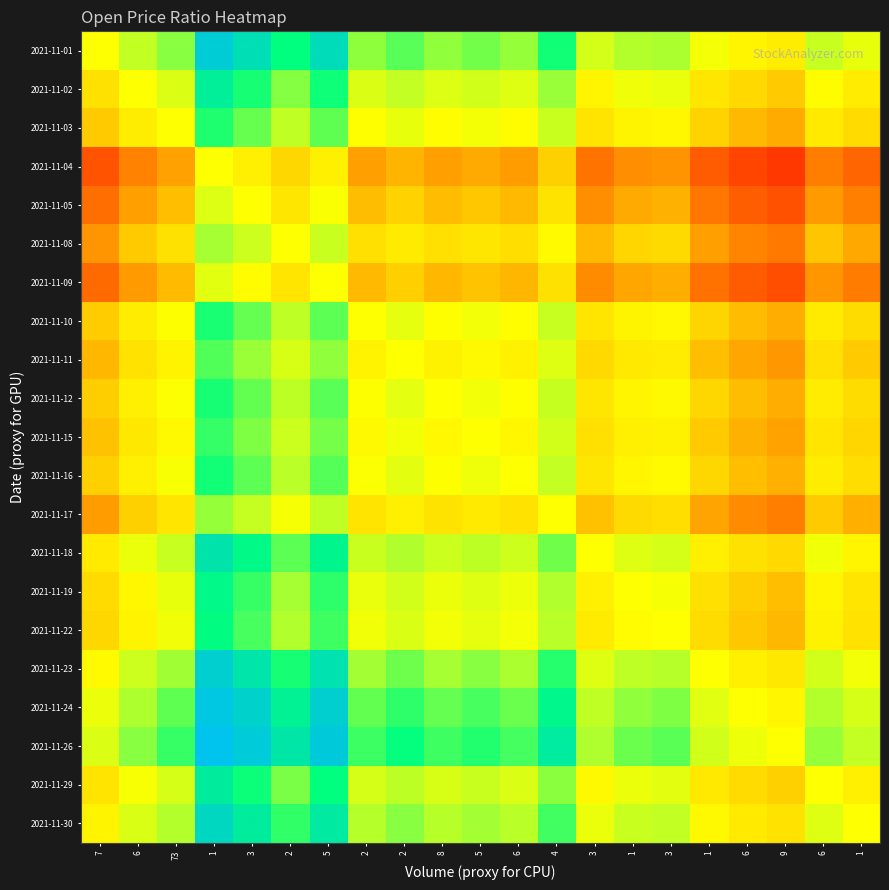

Reading right to left, list all the values displayed in this chart.

2021-11-01: 1=1.0	6=1.0	9=1.0	6=1.0	1=1.0	3=1.0	1=1.0	3=1.0	4=1.1	6=1.0	5=1.1	8=1.0	2=1.1	2=1.0	5=1.1	2=1.1	3=1.1	1=1.1	73=1.0	6=1.0	7=1.0
2021-11-02: 1=1.0	6=1.0	9=1.0	6=1.0	1=1.0	3=1.0	1=1.0	3=1.0	4=1.0	6=1.0	5=1.0	8=1.0	2=1.0	2=1.0	5=1.1	2=1.0	3=1.1	1=1.1	73=1.0	6=1.0	7=1.0
2021-11-03: 1=1.0	6=1.0	9=0.9	6=0.9	1=1.0	3=1.0	1=1.0	3=1.0	4=1.0	6=1.0	5=1.0	8=1.0	2=1.0	2=1.0	5=1.1	2=1.0	3=1.1	1=1.1	73=1.0	6=1.0	7=1.0
2021-11-04: 1=0.9	6=0.9	9=0.9	6=0.9	1=0.9	3=0.9	1=0.9	3=0.9	4=1.0	6=0.9	5=0.9	8=0.9	2=0.9	2=0.9	5=1.0	2=1.0	3=1.0	1=1.0	73=0.9	6=0.9	7=0.9
2021-11-05: 1=0.9	6=0.9	9=0.9	6=0.9	1=0.9	3=0.9	1=0.9	3=0.9	4=1.0	6=0.9	5=1.0	8=0.9	2=1.0	2=0.9	5=1.0	2=1.0	3=1.0	1=1.0	73=1.0	6=0.9	7=0.9
2021-11-08: 1=0.9	6=1.0	9=0.9	6=0.9	1=0.9	3=1.0	1=1.0	3=0.9	4=1.0	6=1.0	5=1.0	8=1.0	2=1.0	2=1.0	5=1.0	2=1.0	3=1.0	1=1.0	73=1.0	6=1.0	7=0.9
2021-11-09: 1=0.9	6=0.9	9=0.9	6=0.9	1=0.9	3=0.9	1=0.9	3=0.9	4=1.0	6=0.9	5=1.0	8=0.9	2=1.0	2=0.9	5=1.0	2=1.0	3=1.0	1=1.0	73=0.9	6=0.9	7=0.9
2021-11-10: 1=1.0	6=1.0	9=0.9	6=0.9	1=1.0	3=1.0	1=1.0	3=1.0	4=1.0	6=1.0	5=1.0	8=1.0	2=1.0	2=1.0	5=1.1	2=1.0	3=1.1	1=1.1	73=1.0	6=1.0	7=1.0
2021-11-11: 1=1.0	6=1.0	9=0.9	6=0.9	1=1.0	3=1.0	1=1.0	3=1.0	4=1.0	6=1.0	5=1.0	8=1.0	2=1.0	2=1.0	5=1.0	2=1.0	3=1.0	1=1.1	73=1.0	6=1.0	7=0.9
2021-11-12: 1=1.0	6=1.0	9=0.9	6=0.9	1=1.0	3=1.0	1=1.0	3=1.0	4=1.0	6=1.0	5=1.0	8=1.0	2=1.0	2=1.0	5=1.1	2=1.0	3=1.1	1=1.1	73=1.0	6=1.0	7=1.0
2021-11-15: 1=1.0	6=1.0	9=0.9	6=0.9	1=1.0	3=1.0	1=1.0	3=1.0	4=1.0	6=1.0	5=1.0	8=1.0	2=1.0	2=1.0	5=1.0	2=1.0	3=1.0	1=1.1	73=1.0	6=1.0	7=1.0
2021-11-16: 1=1.0	6=1.0	9=0.9	6=1.0	1=1.0	3=1.0	1=1.0	3=1.0	4=1.0	6=1.0	5=1.0	8=1.0	2=1.0	2=1.0	5=1.1	2=1.0	3=1.1	1=1.1	73=1.0	6=1.0	7=1.0
2021-11-17: 1=0.9	6=1.0	9=0.9	6=0.9	1=0.9	3=1.0	1=1.0	3=1.0	4=1.0	6=1.0	5=1.0	8=1.0	2=1.0	2=1.0	5=1.0	2=1.0	3=1.0	1=1.0	73=1.0	6=1.0	7=0.9
2021-11-18: 1=1.0	6=1.0	9=1.0	6=1.0	1=1.0	3=1.0	1=1.0	3=1.0	4=1.1	6=1.0	5=1.0	8=1.0	2=1.0	2=1.0	5=1.1	2=1.1	3=1.1	1=1.1	73=1.0	6=1.0	7=1.0
2021-11-19: 1=1.0	6=1.0	9=1.0	6=1.0	1=1.0	3=1.0	1=1.0	3=1.0	4=1.0	6=1.0	5=1.0	8=1.0	2=1.0	2=1.0	5=1.1	2=1.0	3=1.1	1=1.1	73=1.0	6=1.0	7=1.0
2021-11-22: 1=1.0	6=1.0	9=0.9	6=1.0	1=1.0	3=1.0	1=1.0	3=1.0	4=1.0	6=1.0	5=1.0	8=1.0	2=1.0	2=1.0	5=1.1	2=1.0	3=1.1	1=1.1	73=1.0	6=1.0	7=1.0
2021-11-23: 1=1.0	6=1.0	9=1.0	6=1.0	1=1.0	3=1.0	1=1.0	3=1.0	4=1.1	6=1.0	5=1.0	8=1.0	2=1.1	2=1.0	5=1.1	2=1.1	3=1.1	1=1.1	73=1.0	6=1.0	7=1.0
2021-11-24: 1=1.0	6=1.0	9=1.0	6=1.0	1=1.0	3=1.0	1=1.0	3=1.0	4=1.1	6=1.1	5=1.1	8=1.1	2=1.1	2=1.1	5=1.1	2=1.1	3=1.1	1=1.1	73=1.1	6=1.0	7=1.0
2021-11-26: 1=1.0	6=1.0	9=1.0	6=1.0	1=1.0	3=1.1	1=1.1	3=1.0	4=1.1	6=1.1	5=1.1	8=1.1	2=1.1	2=1.1	5=1.1	2=1.1	3=1.1	1=1.1	73=1.1	6=1.0	7=1.0
2021-11-29: 1=1.0	6=1.0	9=1.0	6=1.0	1=1.0	3=1.0	1=1.0	3=1.0	4=1.0	6=1.0	5=1.0	8=1.0	2=1.0	2=1.0	5=1.1	2=1.0	3=1.1	1=1.1	73=1.0	6=1.0	7=1.0
2021-11-30: 1=1.0	6=1.0	9=1.0	6=1.0	1=1.0	3=1.0	1=1.0	3=1.0	4=1.1	6=1.0	5=1.0	8=1.0	2=1.0	2=1.0	5=1.1	2=1.1	3=1.1	1=1.1	73=1.0	6=1.0	7=1.0